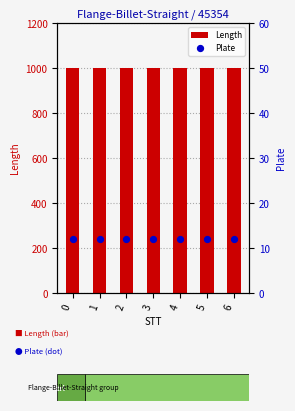

Which series reaches the maximum Y coordinate?

Length